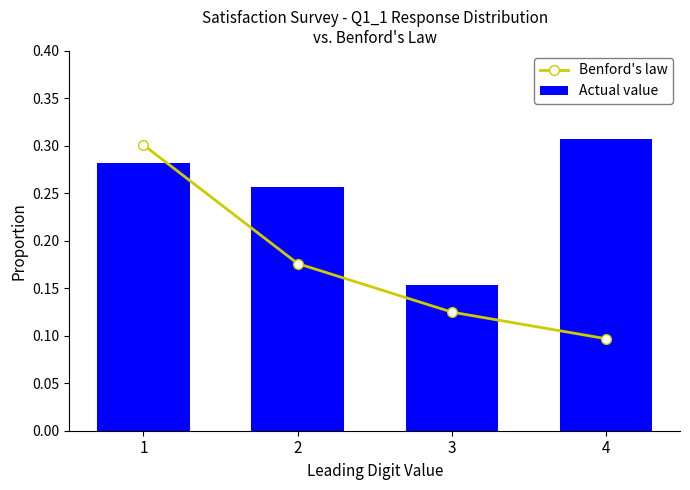

What are all the series names shown in the legend?

Benford's law, Actual value